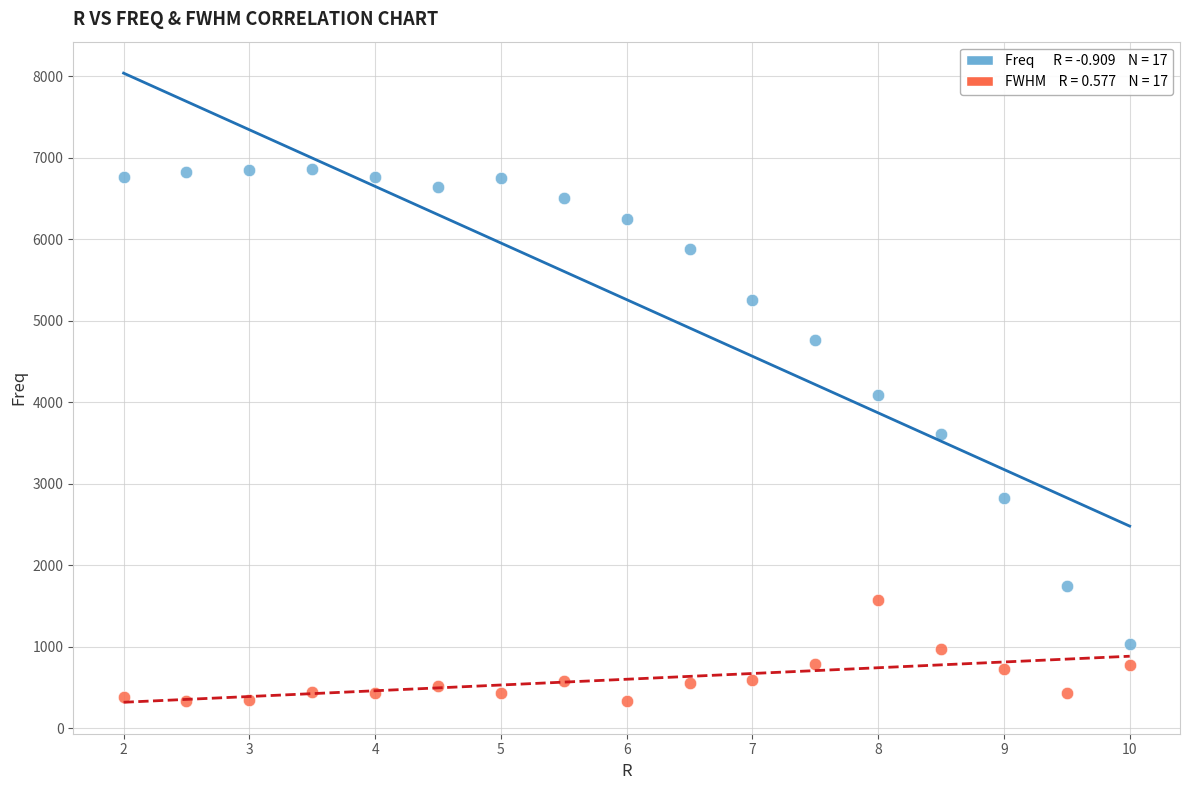

Across all data points, what is the range of X values (max minus min)?

8.0